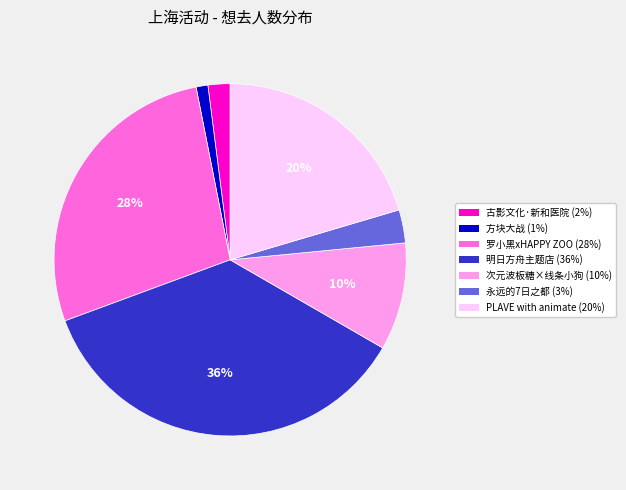

To the nearest percent, what is the average slice percentage?

14%